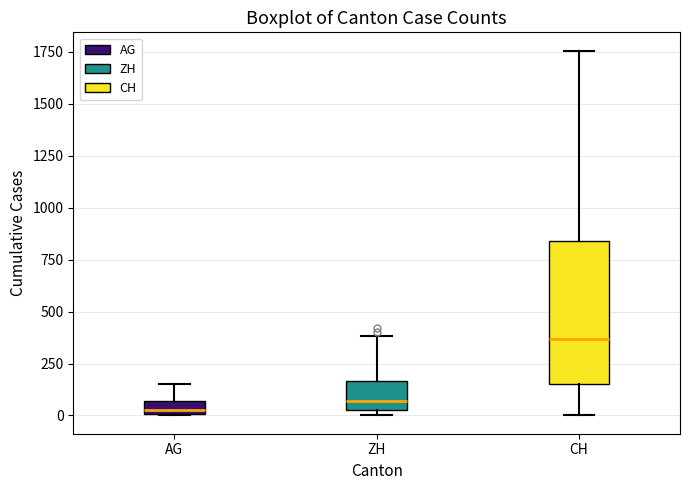

Where does the lower whisker of the box for CH end on the y-axis? The values are not printed on the chart, so give them approximately, as read against the axis.

0